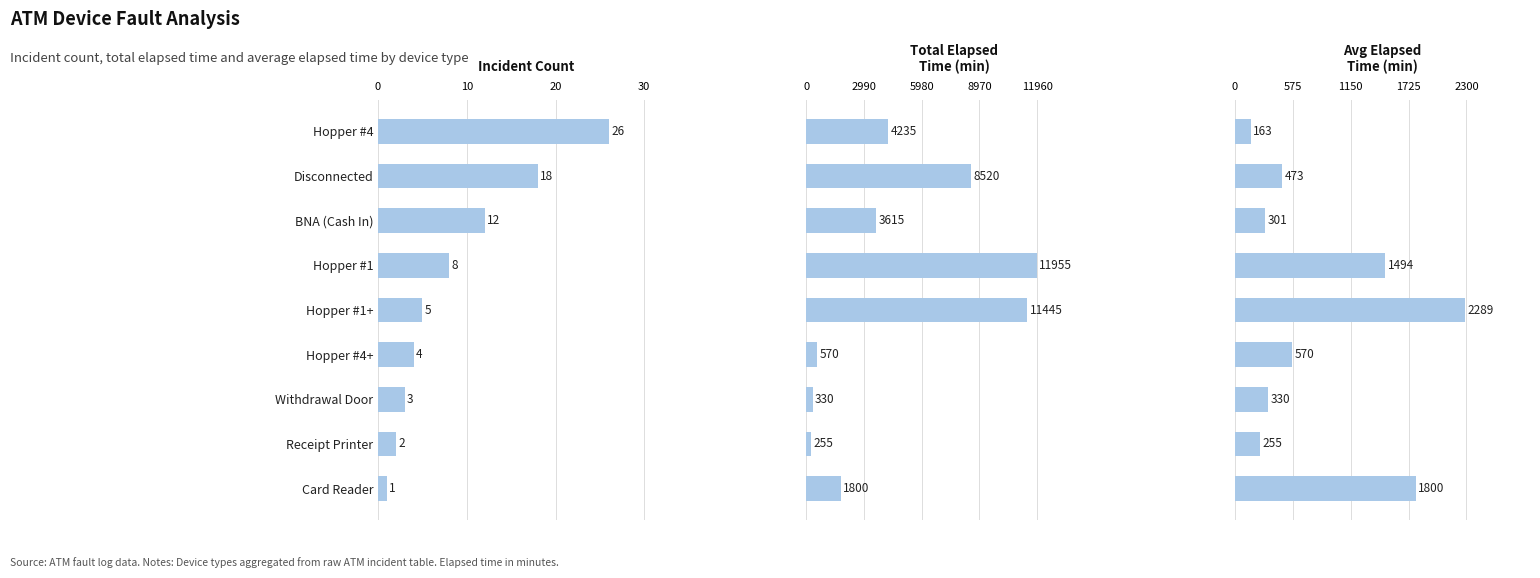

The value of Avg Elapsed Time (min) at Withdrawal Door is 473. True or false?

False